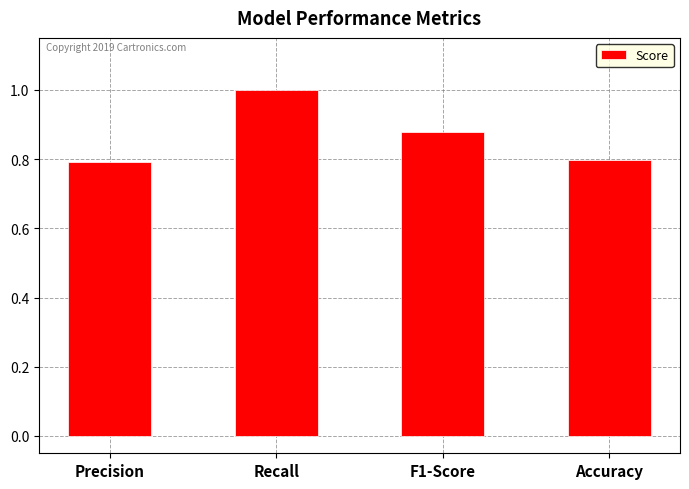

At which category does the chart reach its peak across all series?

Recall